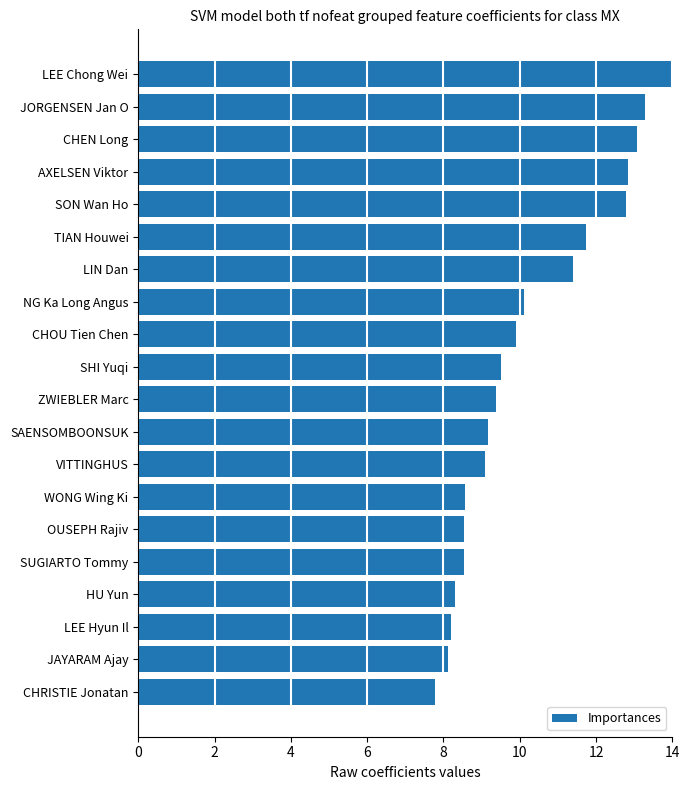

What is the label of the 20th bar from the top?

CHRISTIE Jonatan